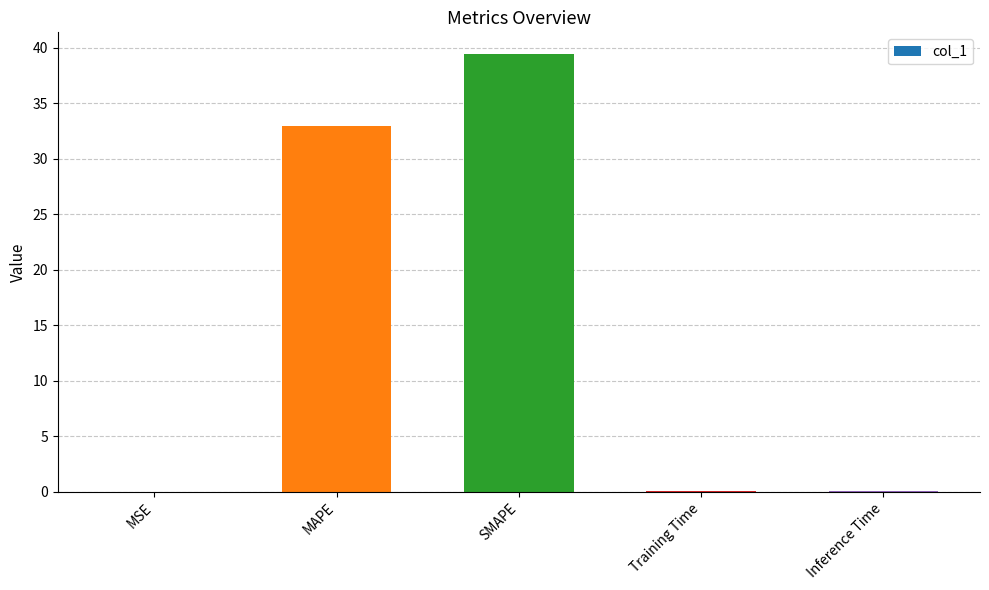

Where is the data nearest to the value 19?

MAPE